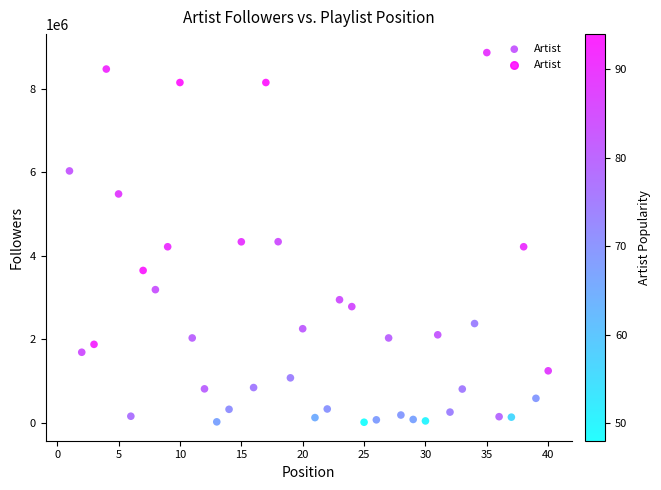

What is the range of Y values (max minus min)?

8839684